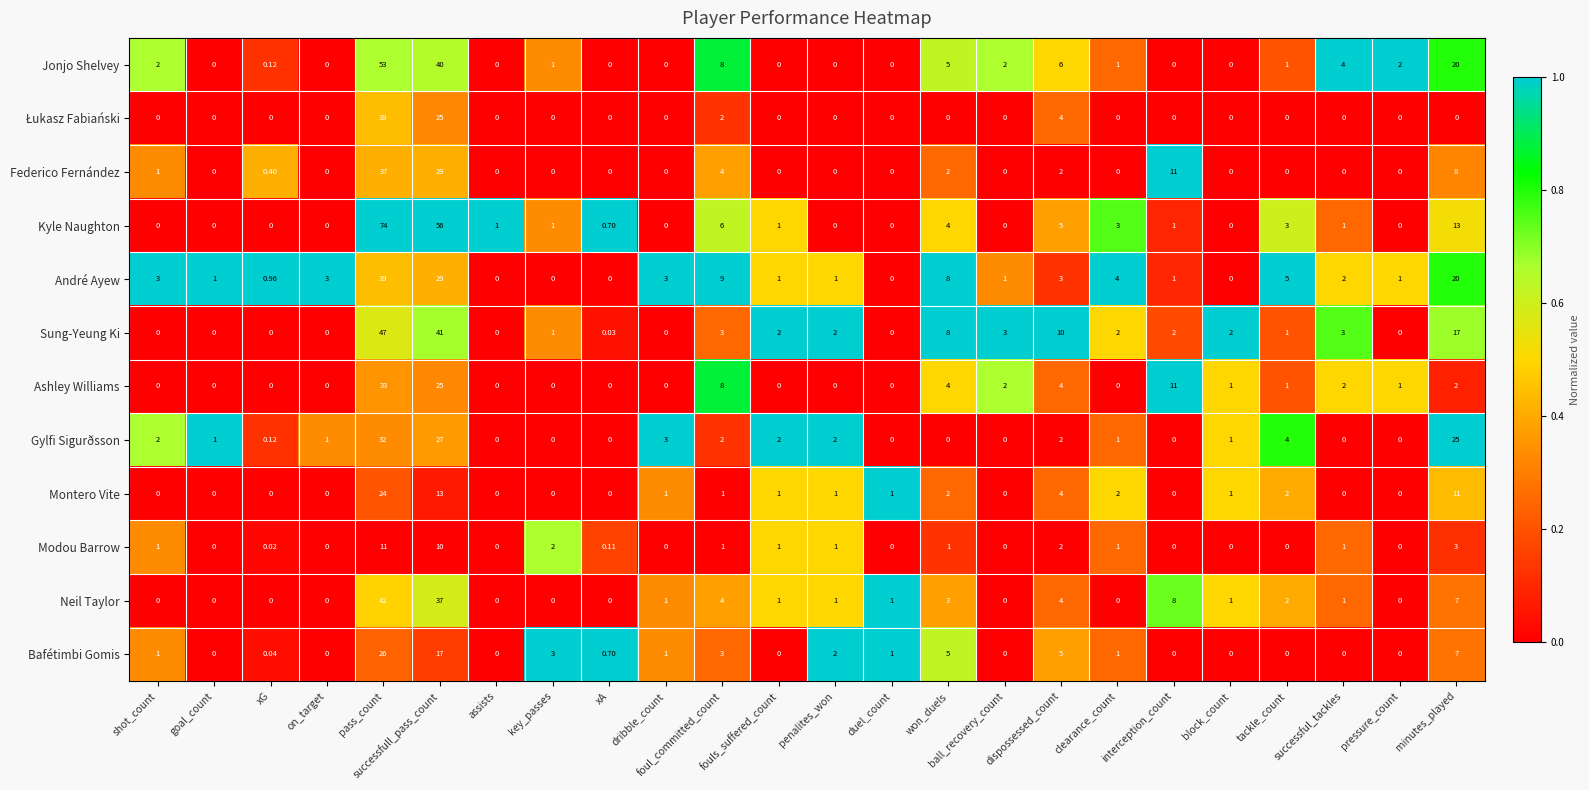

Which series has the largest range (max minus min)?

Kyle Naughton